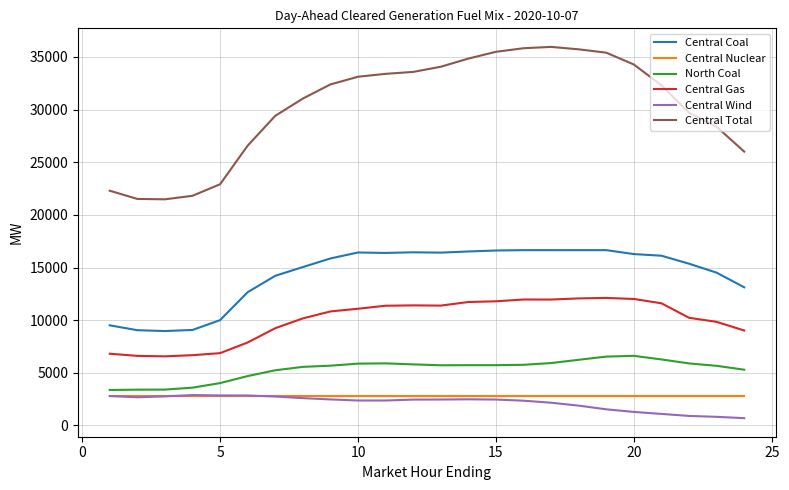

True or false: Central Nuclear and Central Coal cross at least once.

False